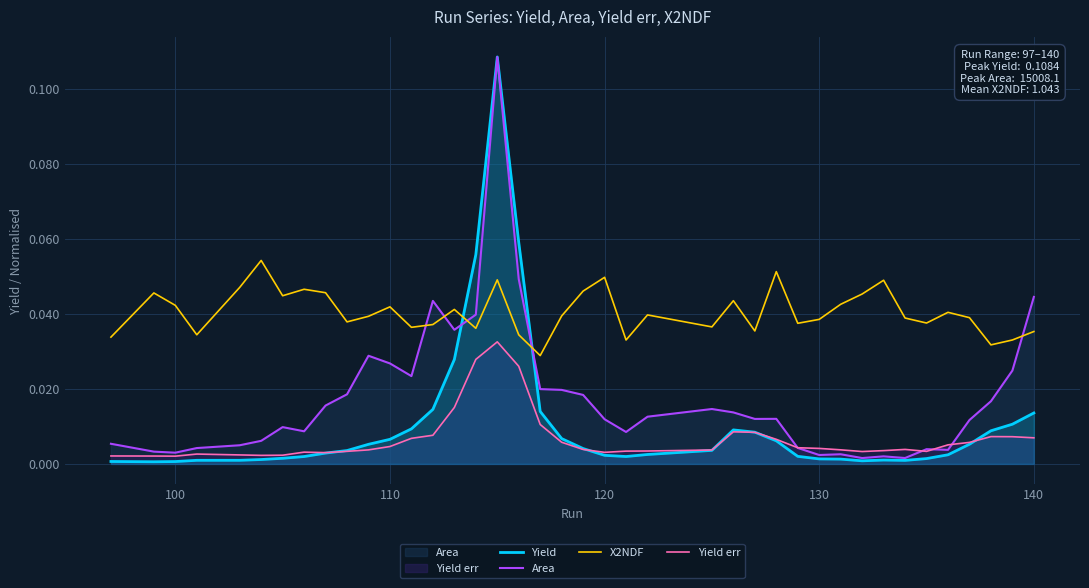

After their last crossing, which series has the higher values: Area or X2NDF?

Area